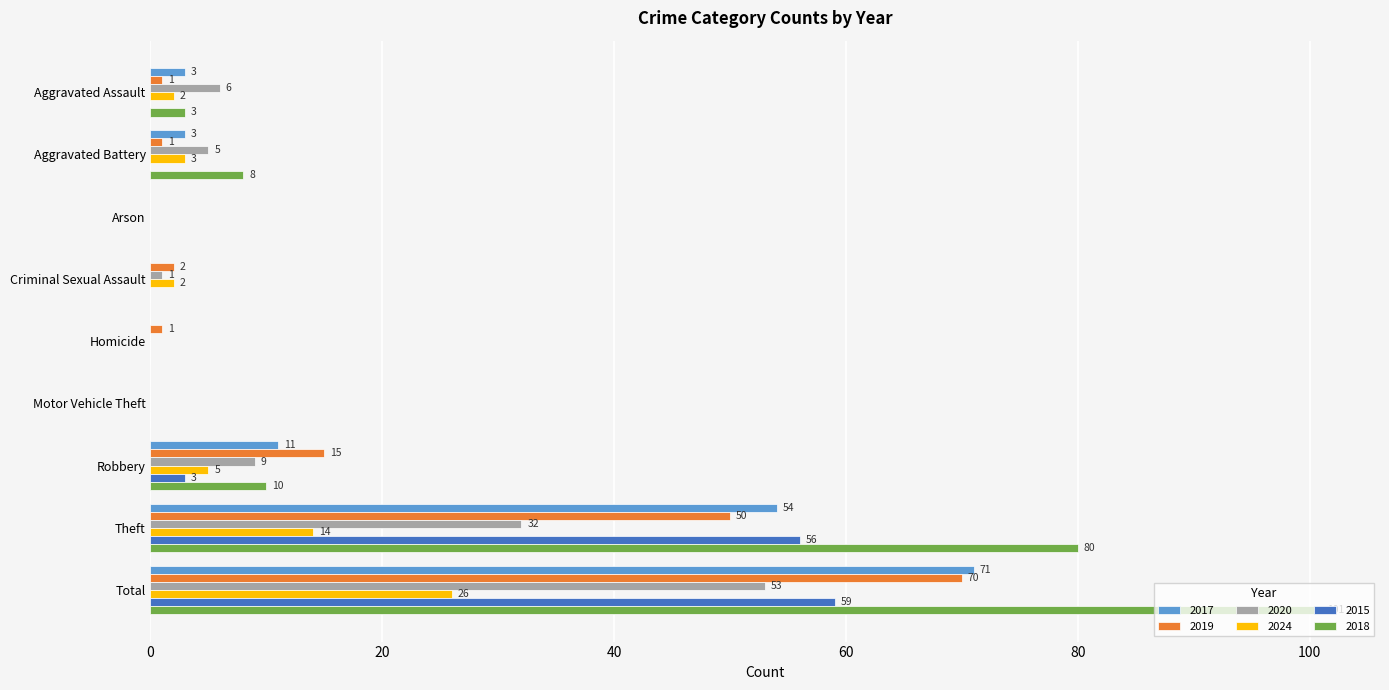

At which category is the sum across all series the highest?

Total